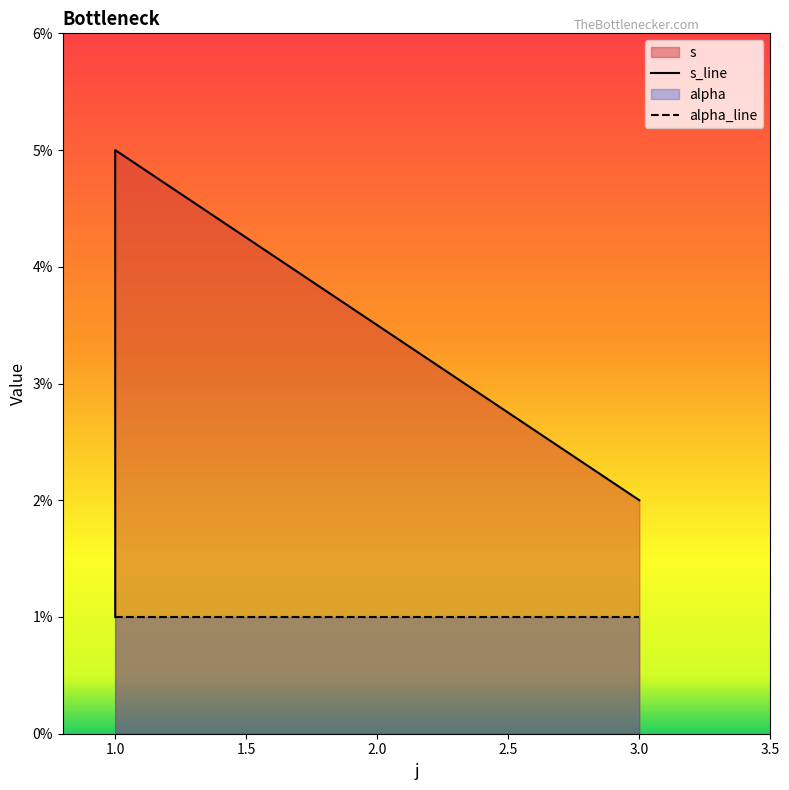

How many values are below 2?

1